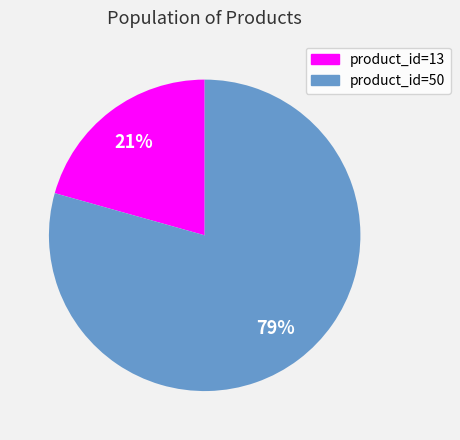

To the nearest percent, what is the average slice percentage?

50%